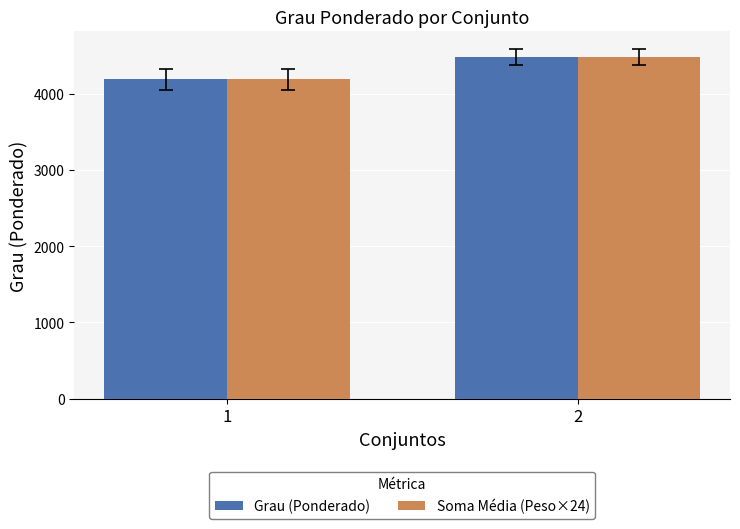

Between 1 and 2, which series saw the biggest shift?

Grau (Ponderado)